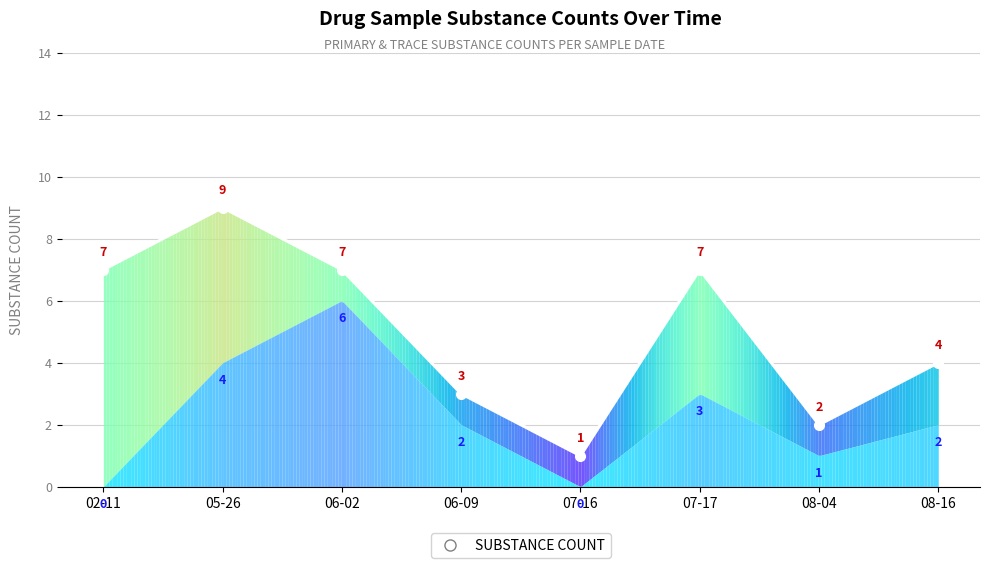

What position from the right is 06-02?

6